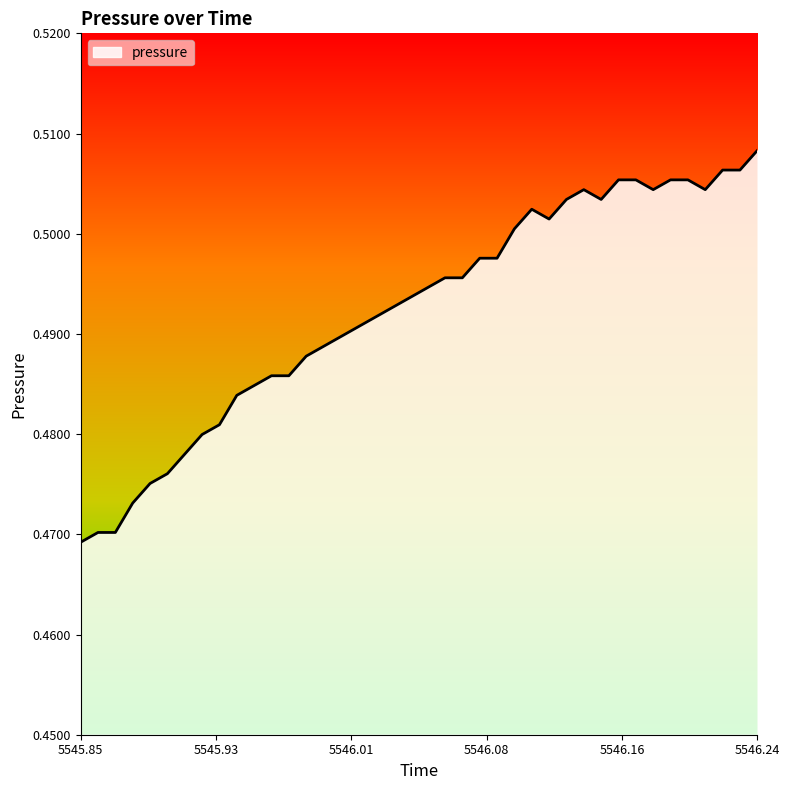

Which category has the highest value across all series?

5546.24